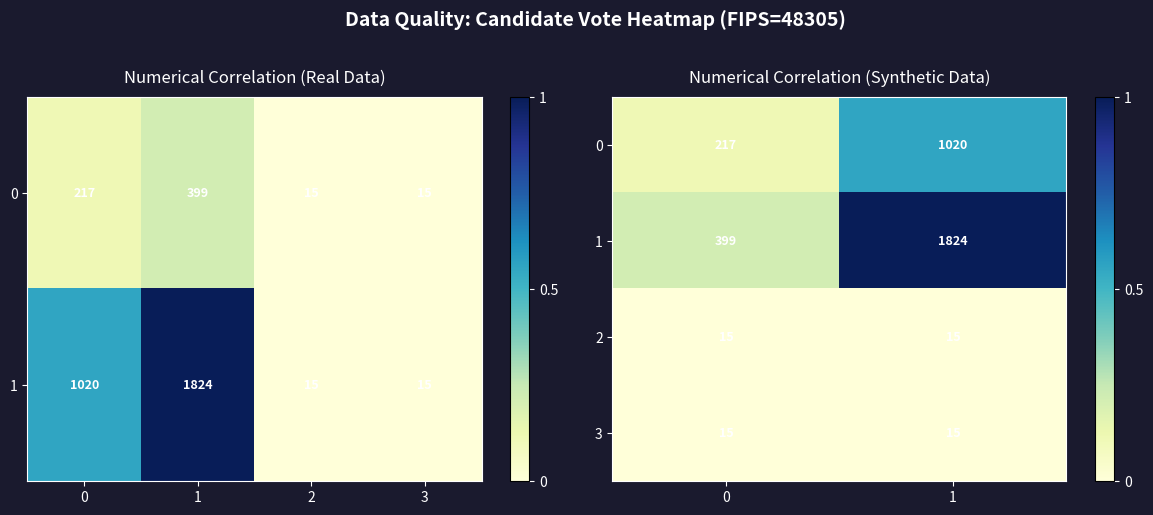

Count the 0 values in the range 0 to 1.

2